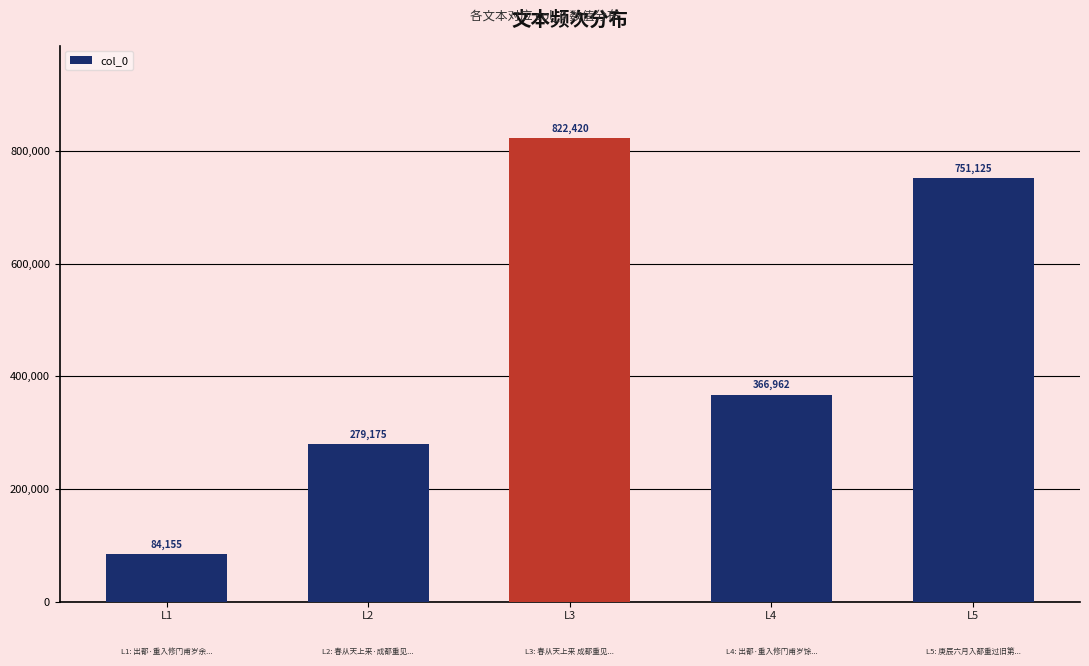

What is the average value?

460767